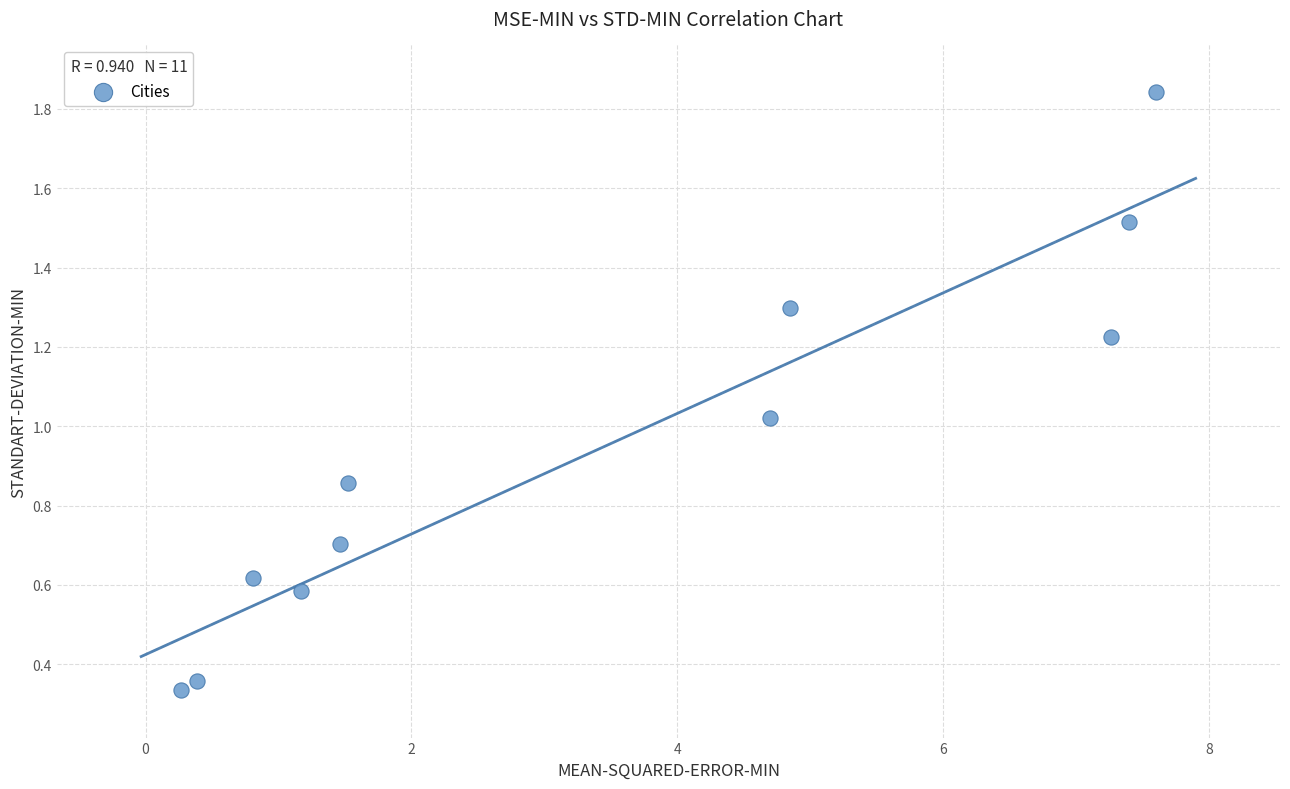

What is the range of Y values (max minus min)?

1.5